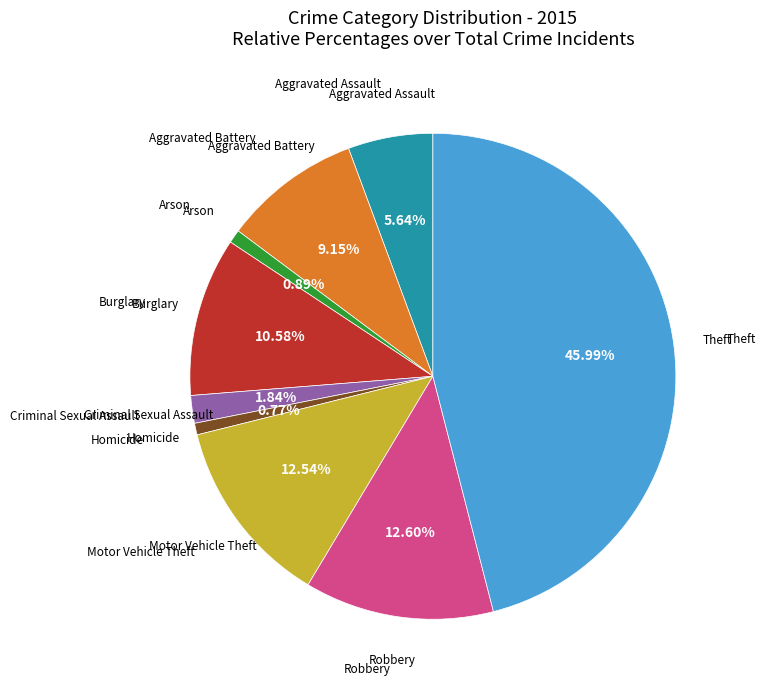

Is there any slice that represents more than half of the pie?

No